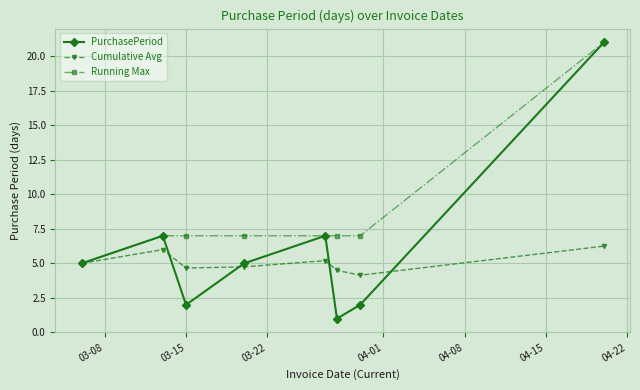

How many interior local peaks does the Cumulative Avg series have?

2